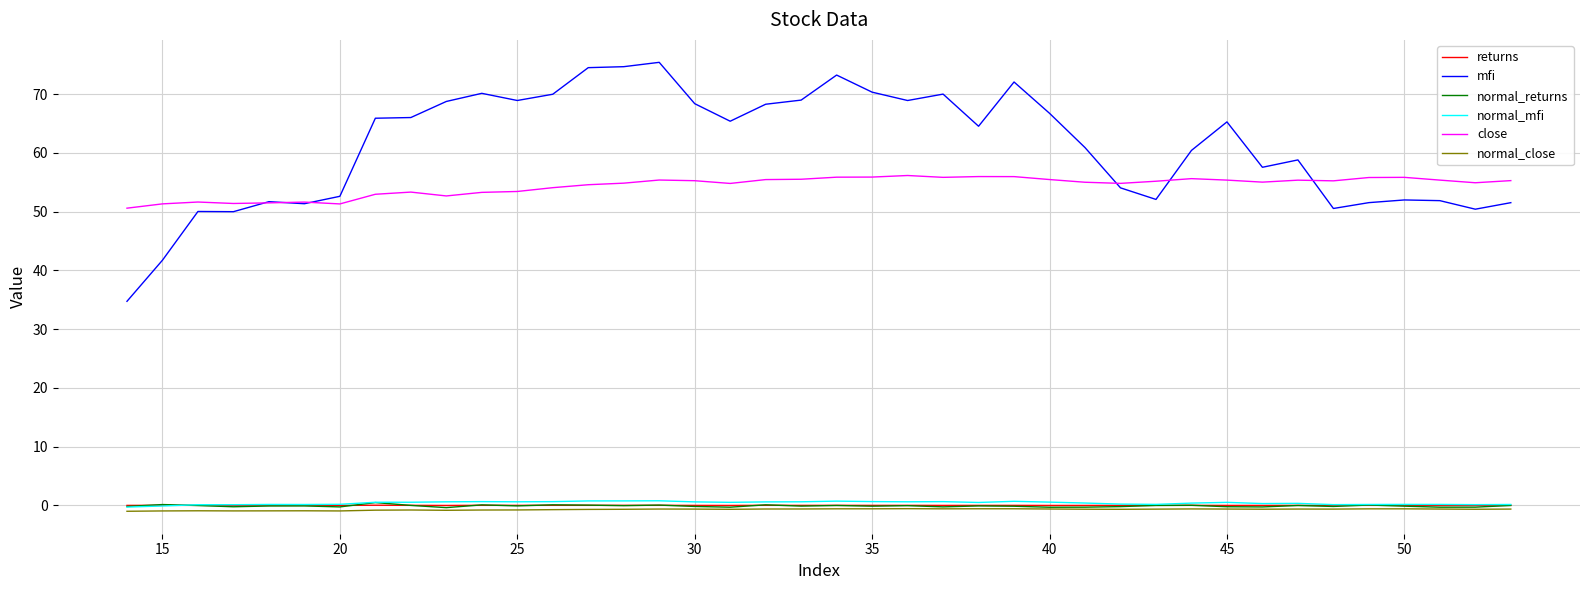

True or false: normal_mfi and close cross at least once.

False